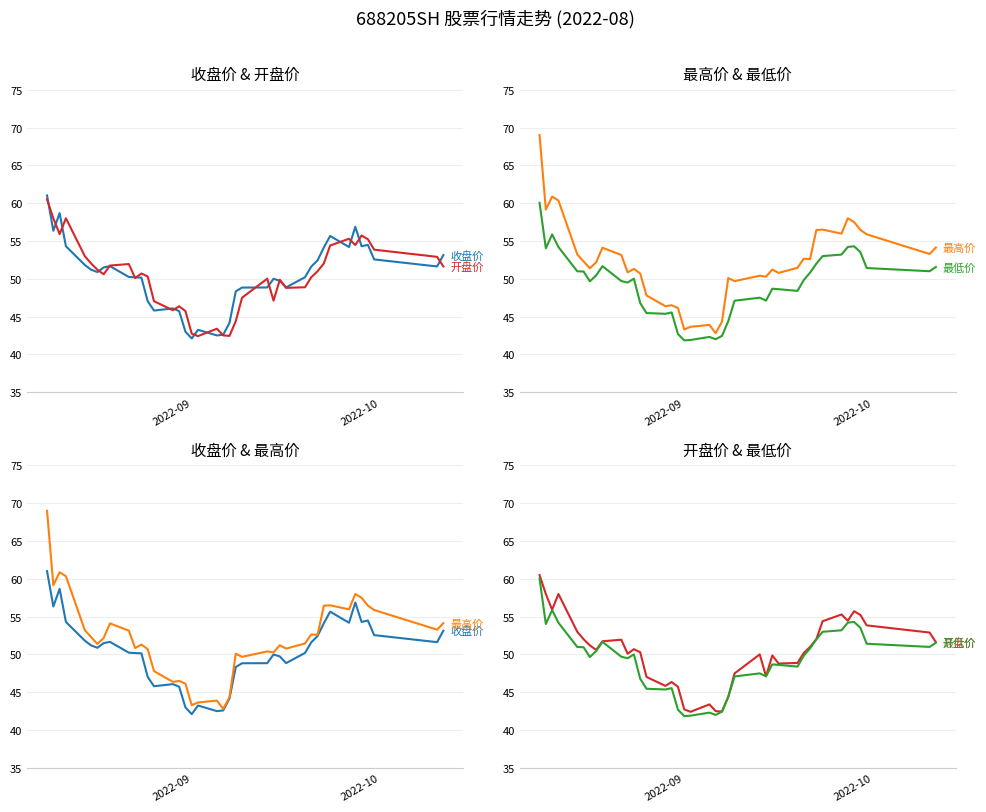

True or false: 收盘价 and 最低价 intersect in this chart.

False